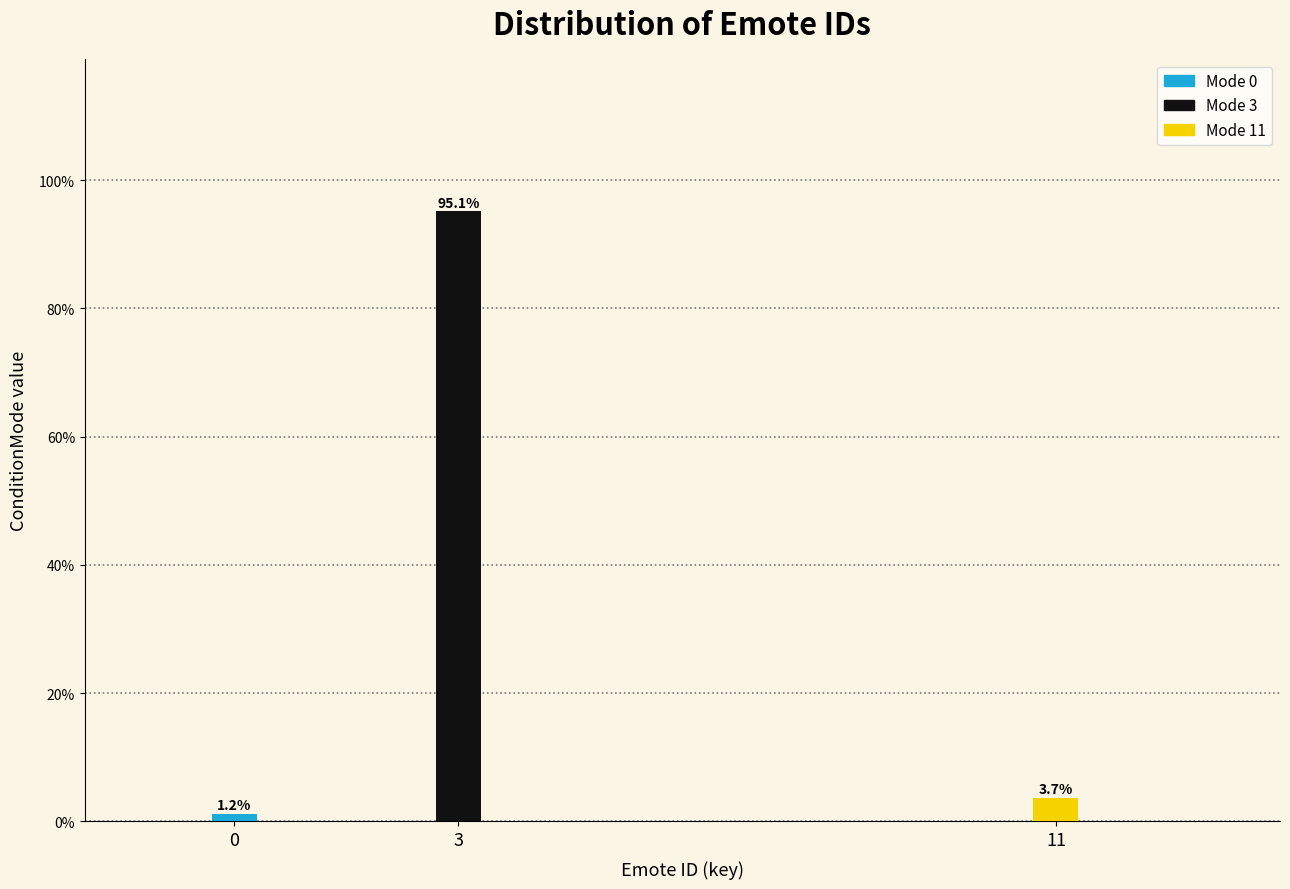

Reading left to right, what are all the values shown in this chart?

0=1.2	3=95.1	11=3.7